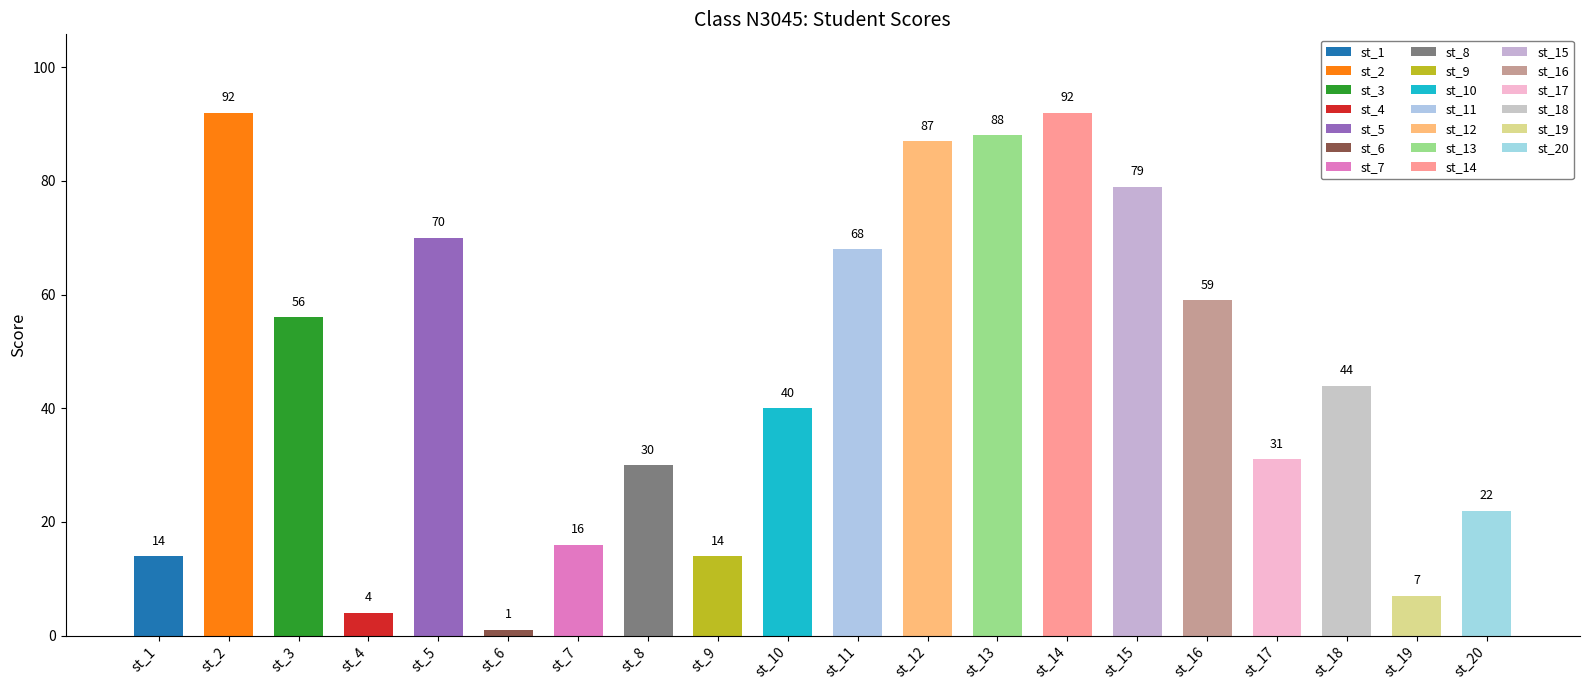

How many bars are there in total?

20